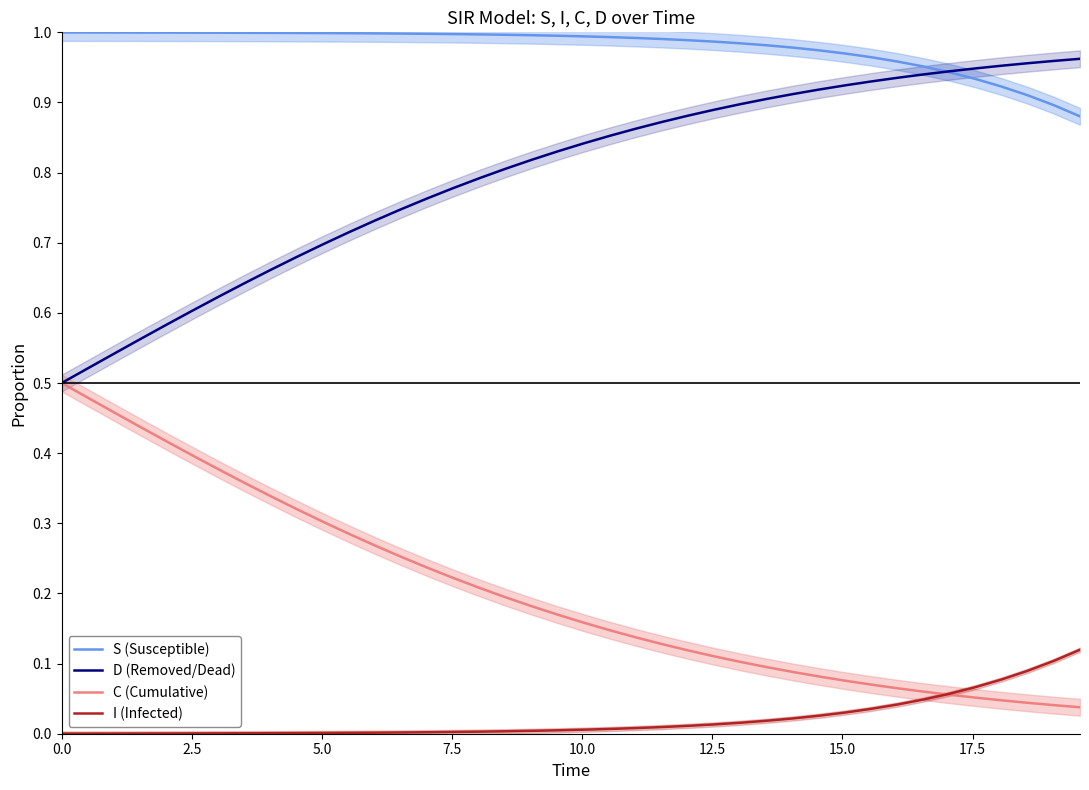

True or false: D (Removed/Dead) and I (Infected) intersect in this chart.

False